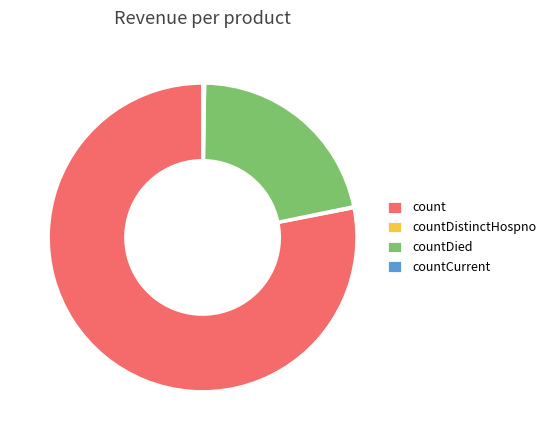

Is there a majority slice in this chart?

Yes